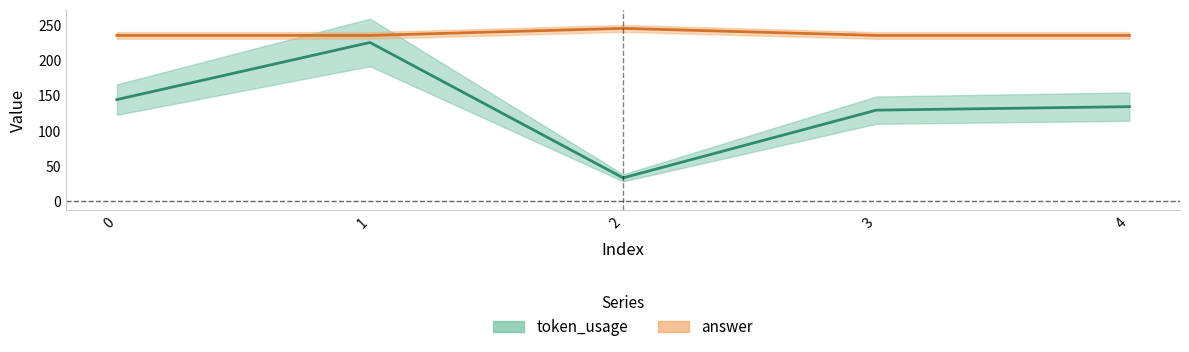

What is the value of the answer point at the 4th from the left?

235